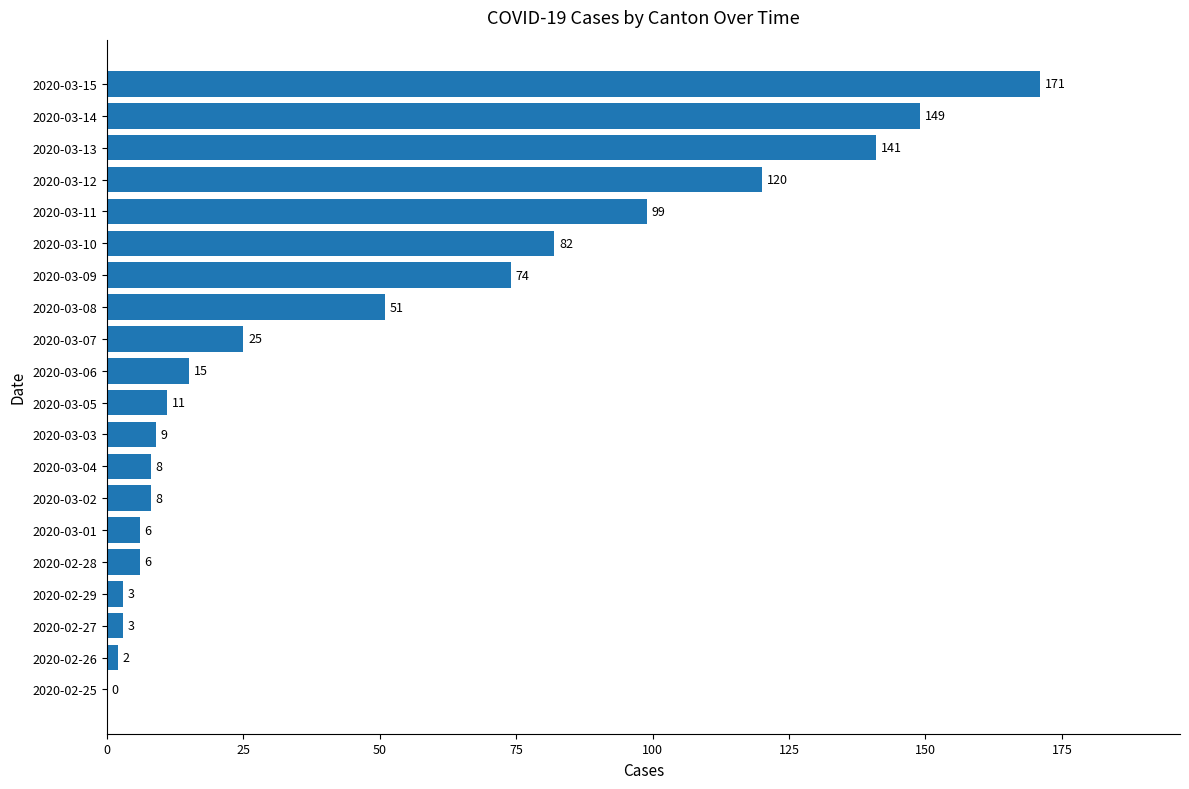

What is the sum of the values at 2020-03-01 and 2020-03-07?

31